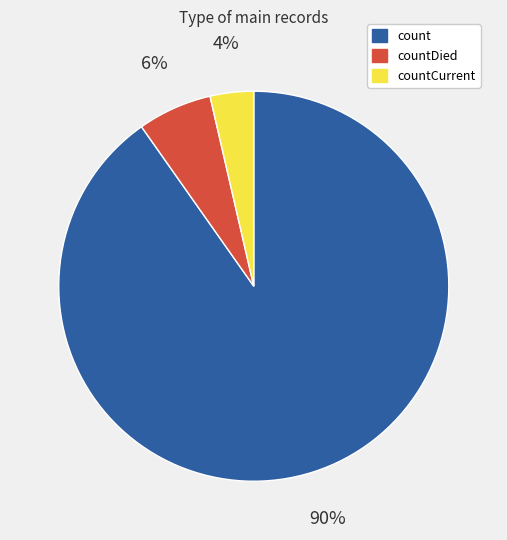

To the nearest percent, what portion does count represent?

90%